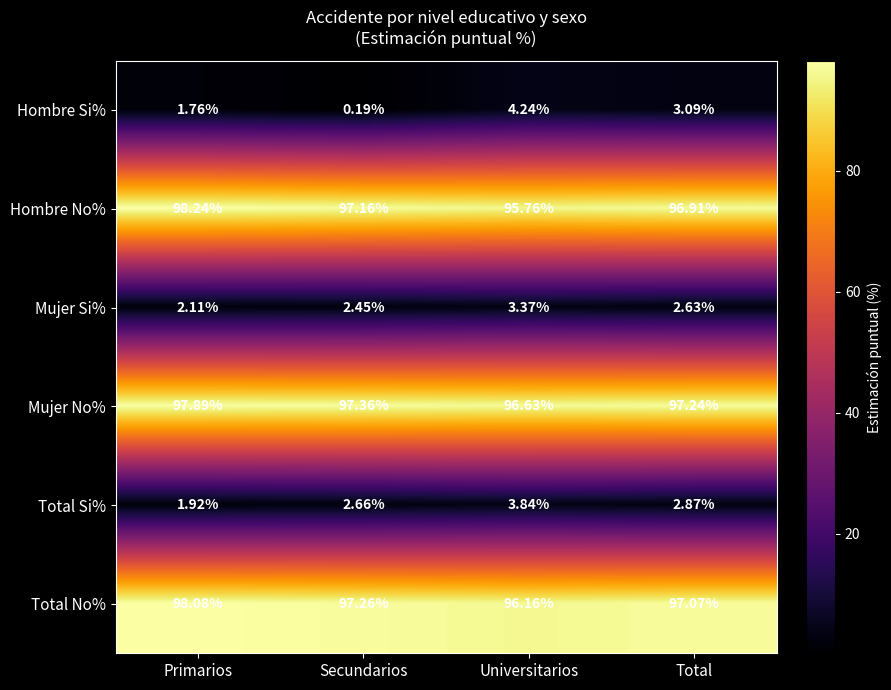

Where is Mujer No% nearest to the value 97?

Total